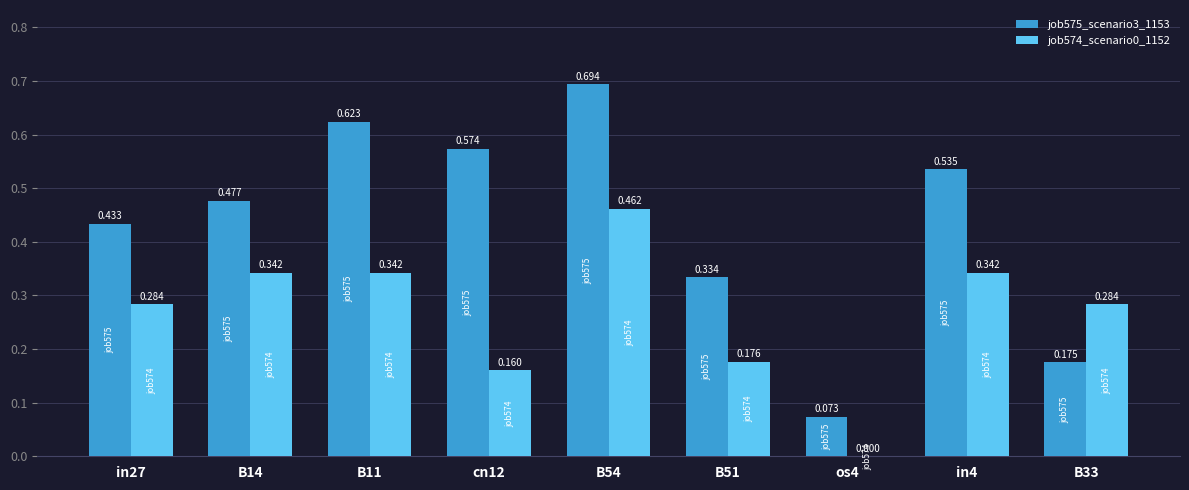

How many job574_scenario0_1152 values are between 0 and 1?

9